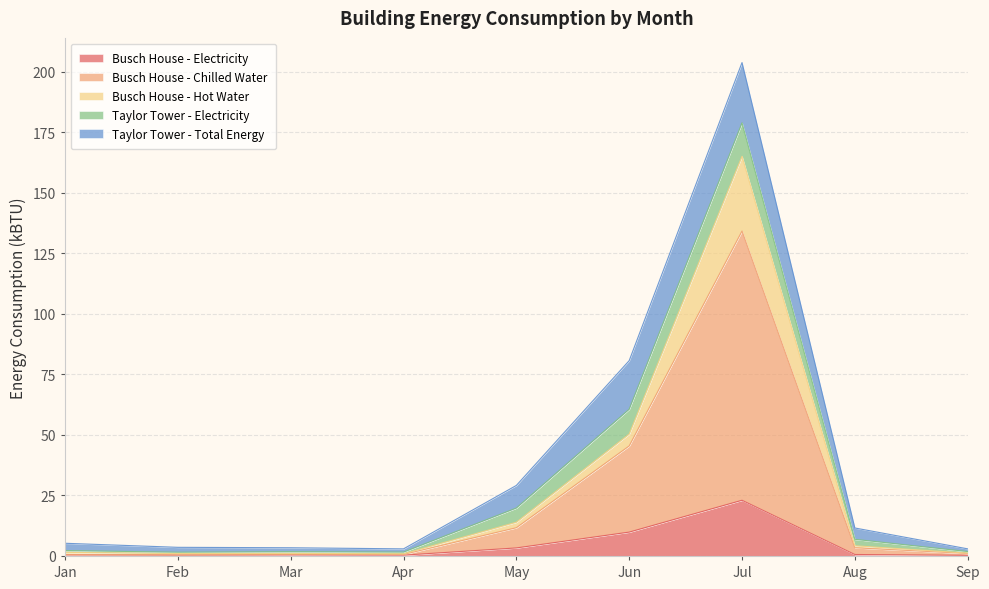

At which label does Busch House - Electricity reach its peak?

Jul